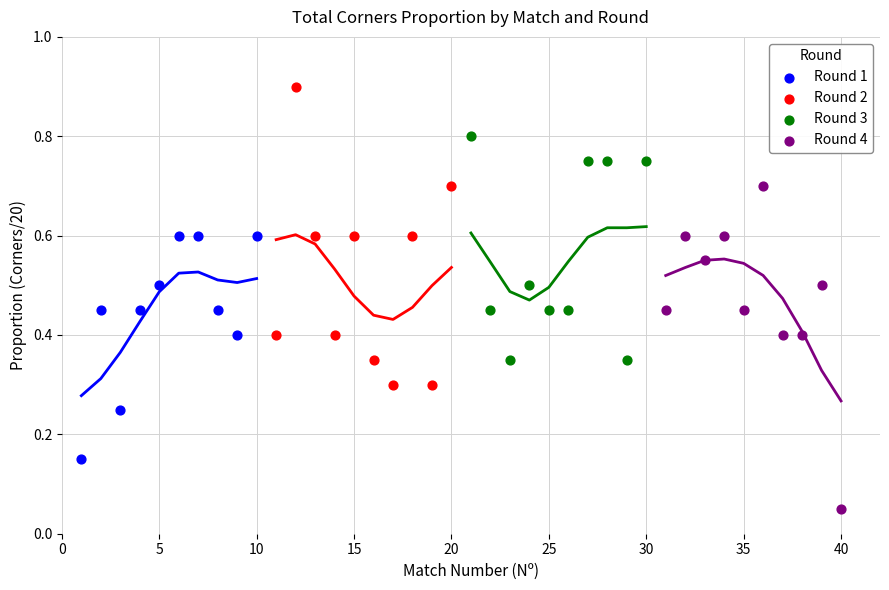

What are all the series names shown in the legend?

Round 1, Round 2, Round 3, Round 4